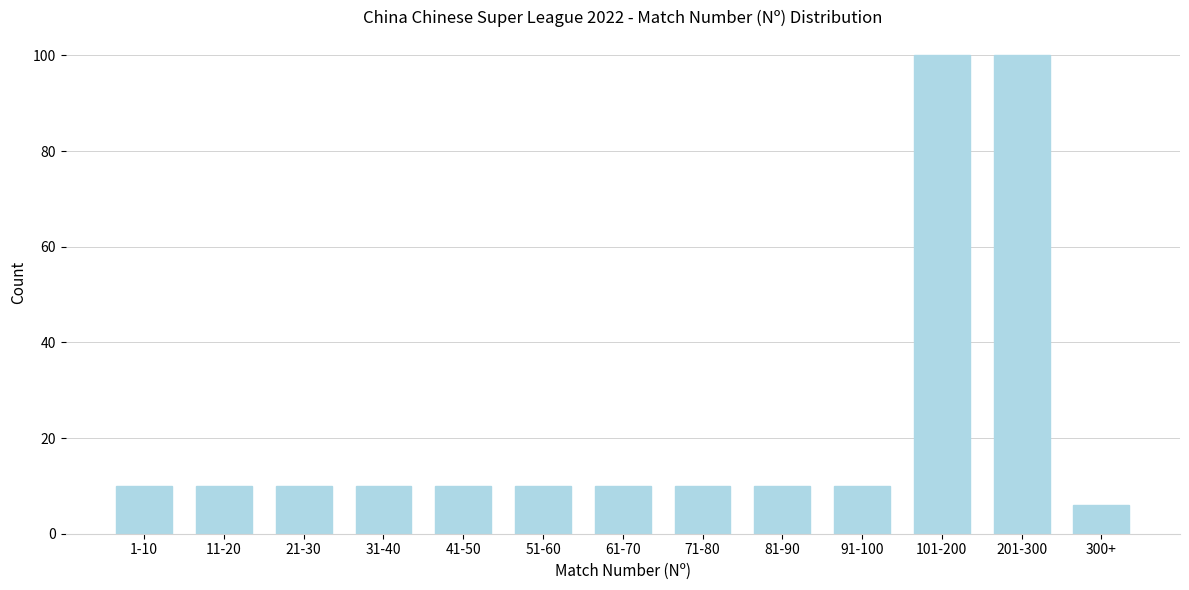

Reading left to right, extract all data points from this chart.

10	10	10	10	10	10	10	10	10	10	100	100	6